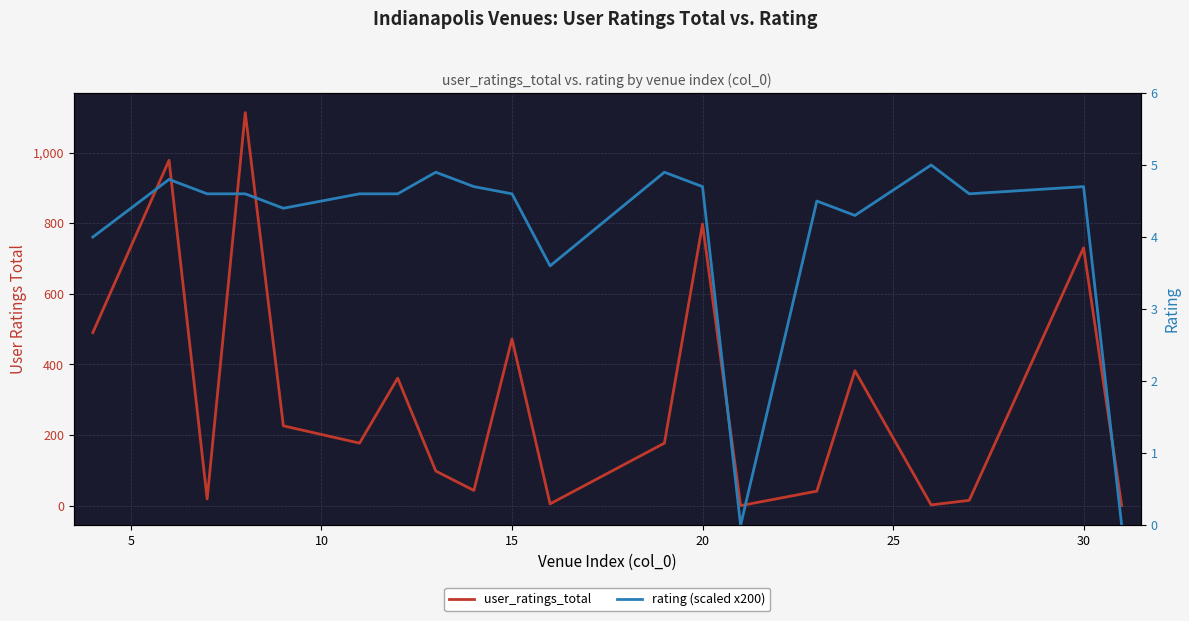

Reading left to right, what are all the values shown in this chart?

user_ratings_total: 490.0	978.0	19.0	1113.0	226.0	177.0	361.0	98.0	43.0	472.0	5.0	177.0	797.0	0.0	41.0	382.0	2.0	15.0	730.0	0.0
rating (scaled x200): 4.0	4.8	4.6	4.6	4.4	4.6	4.6	4.9	4.7	4.6	3.6	4.9	4.7	0.0	4.5	4.3	5.0	4.6	4.7	0.0